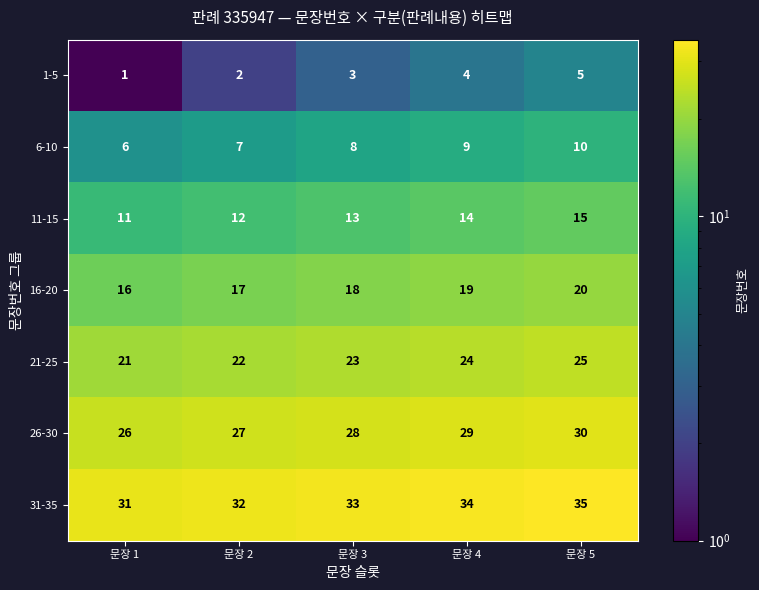

What is the average value of the 1-5 series?

3